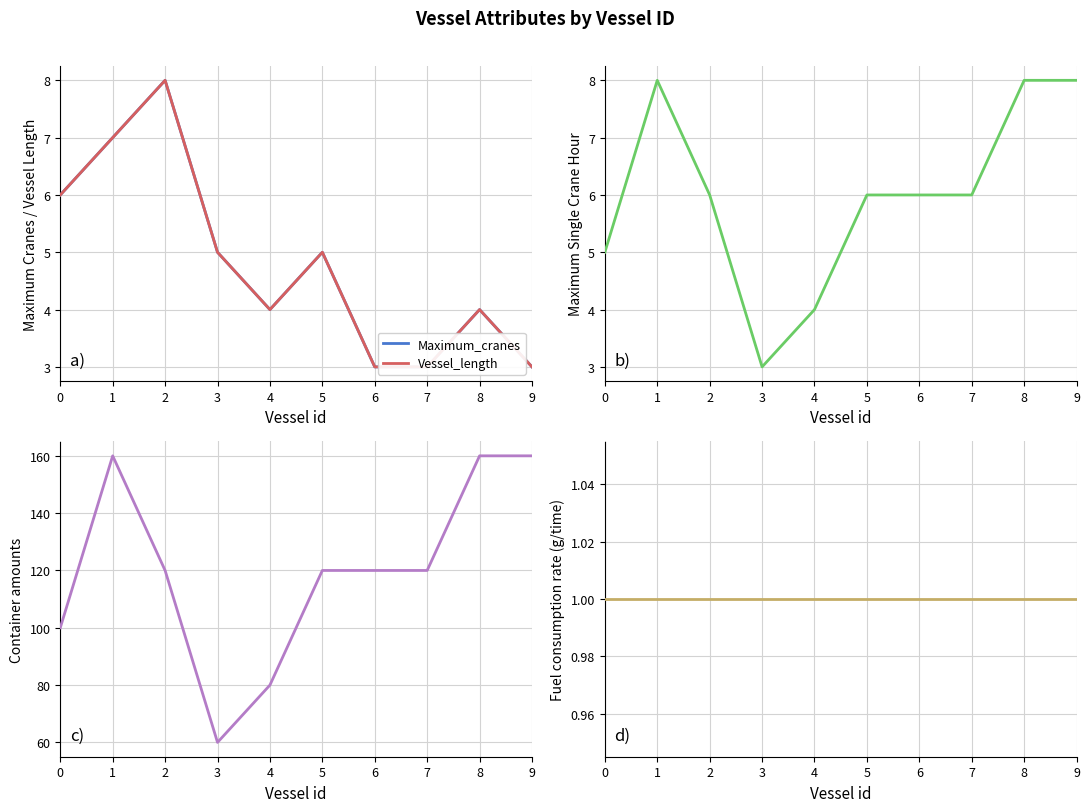

What is the value of the Vessel_length point at the 8th from the left?

3